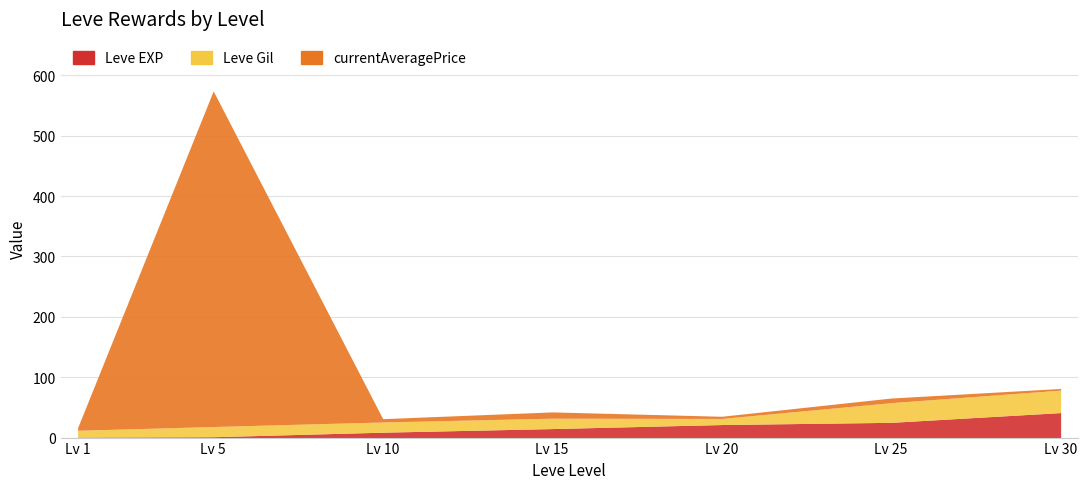

What is the average value of the currentAveragePrice series?

120.9